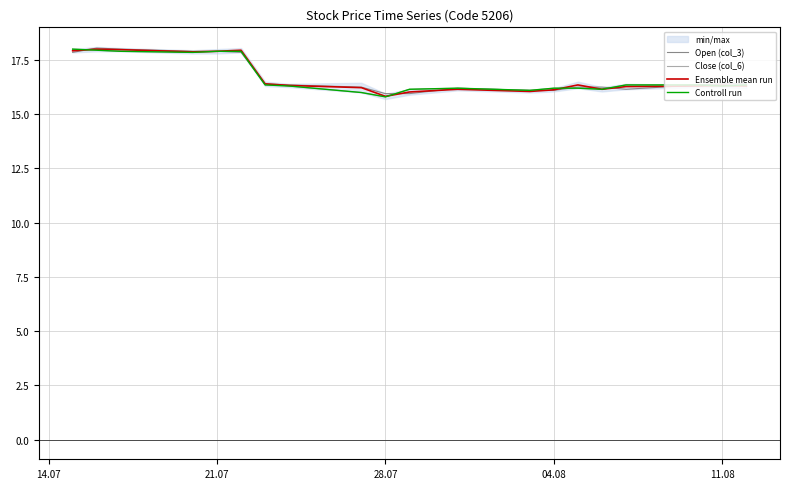

Is the value of Controll run at 21.07 greater than the value of Close (col_6) at 10?

Yes